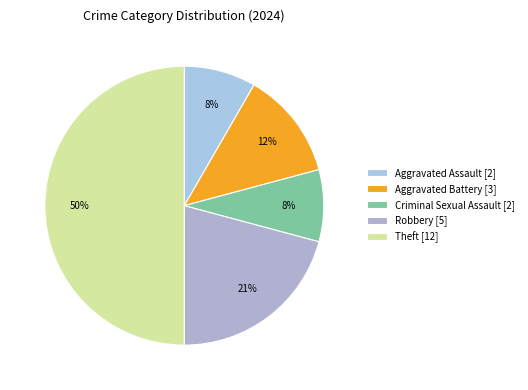

Count the number of slices in the pie.

5